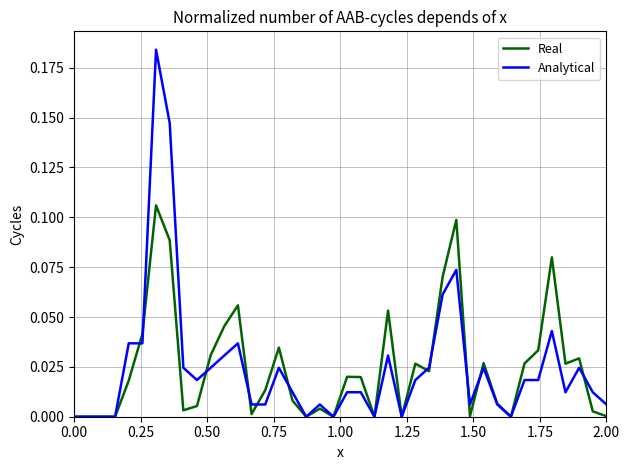

List the series in order of their peak value, highest first.

Analytical, Real